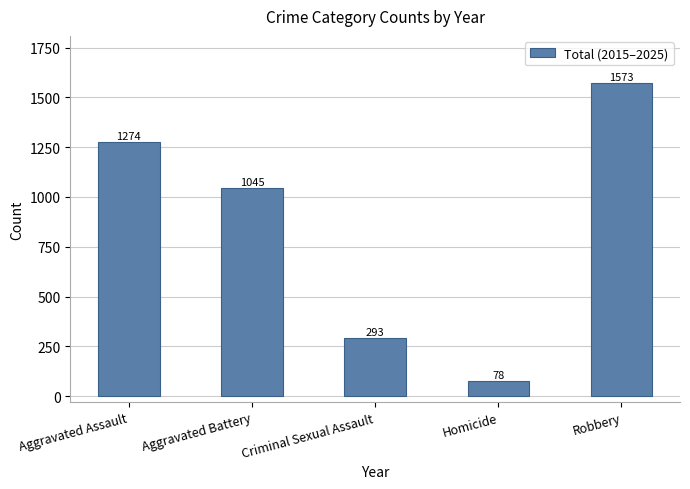

What is the greatest value displayed?

1573